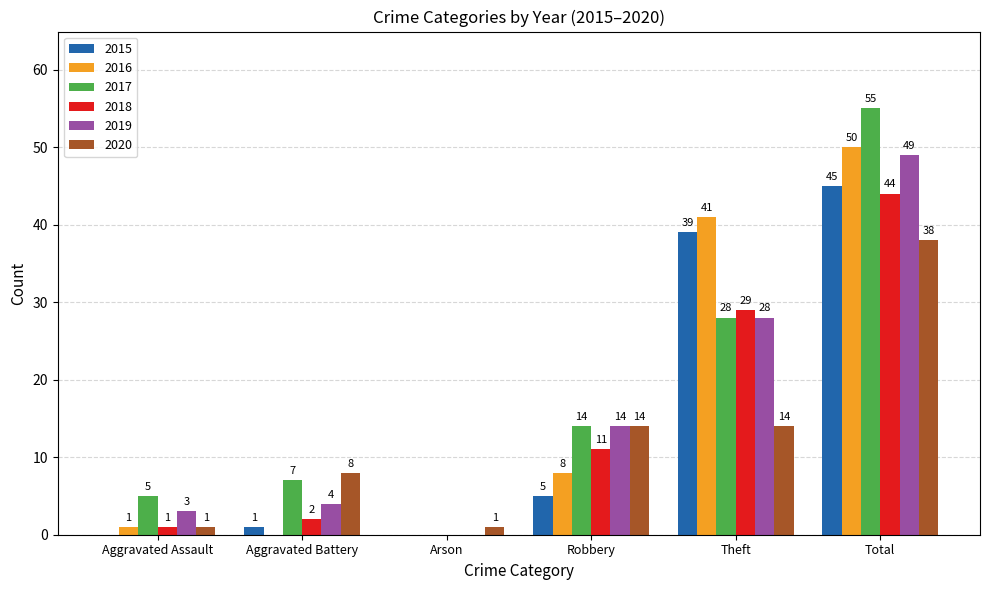

Reading left to right, extract all data points from this chart.

2015: 0	1	0	5	39	45
2016: 1	0	0	8	41	50
2017: 5	7	0	14	28	55
2018: 1	2	0	11	29	44
2019: 3	4	0	14	28	49
2020: 1	8	1	14	14	38